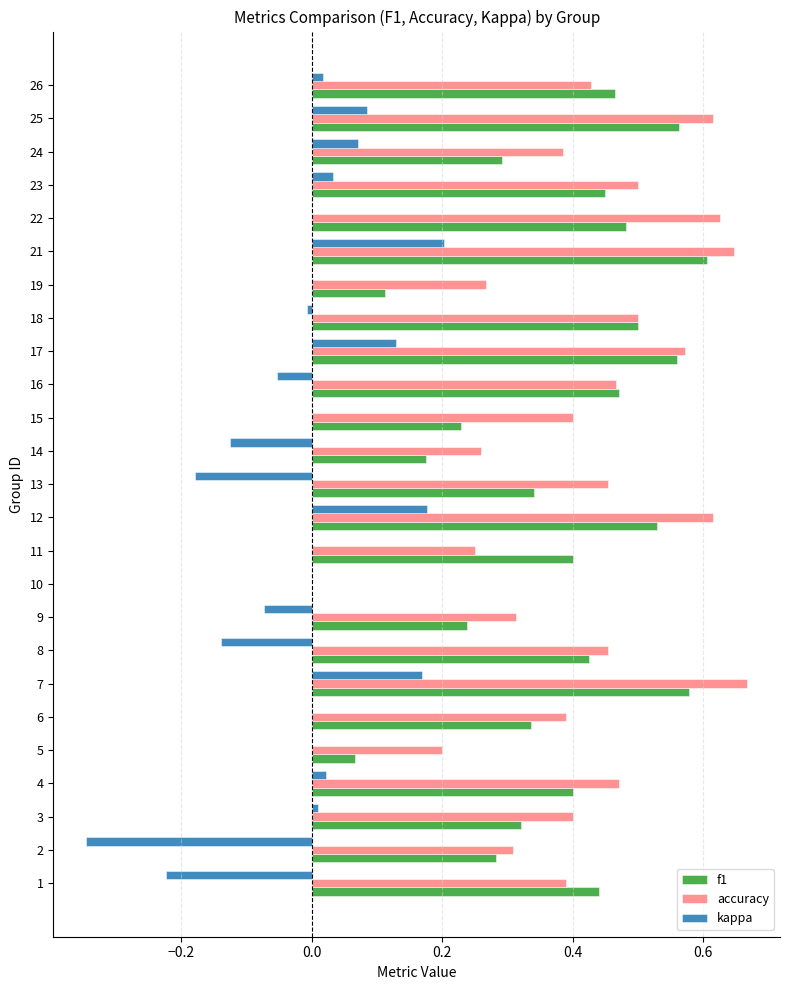

Is the value of accuracy at 2 greater than the value of f1 at 22?

No